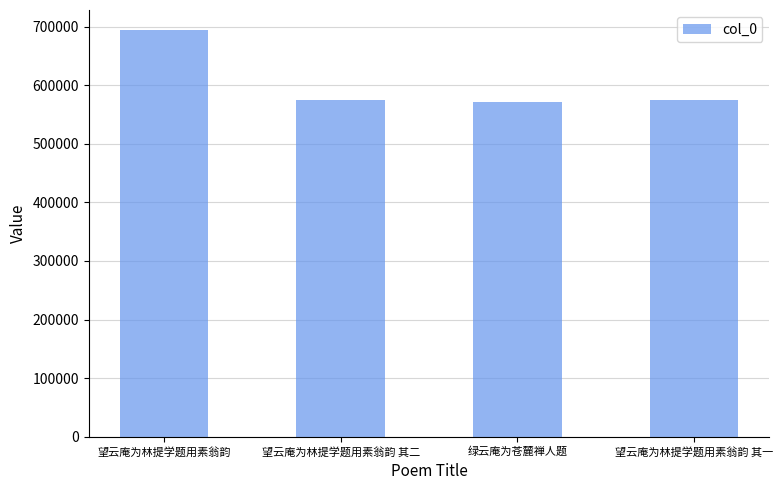

Which has a higher value, 望云庵为林提学题用素翁韵 其一 or 望云庵为林提学题用素翁韵?

望云庵为林提学题用素翁韵